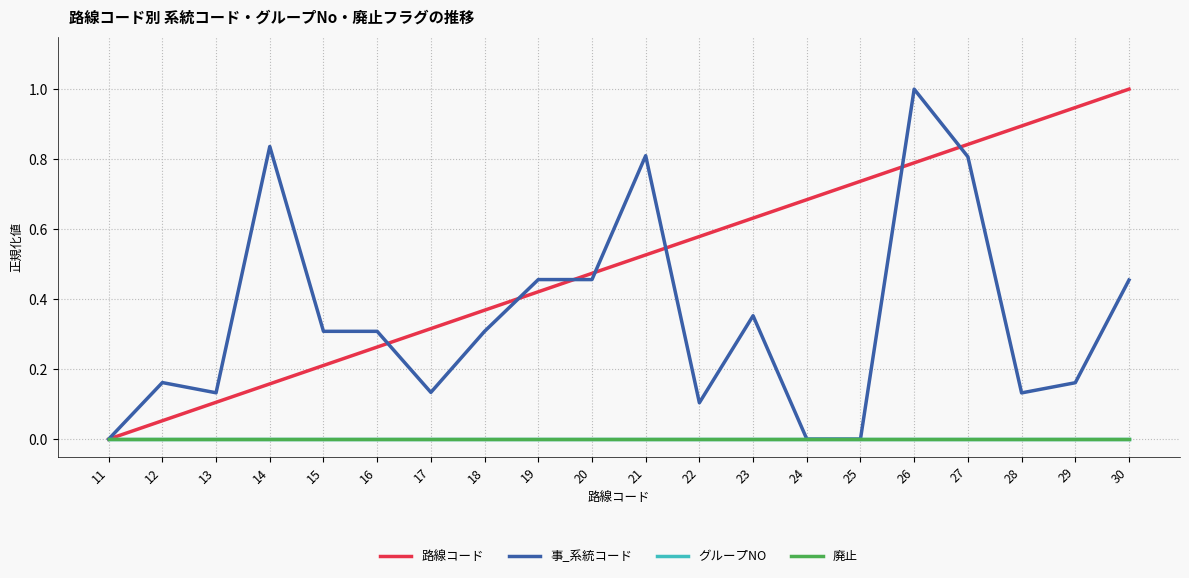

Does the chart display data point markers on the line(s)?

No